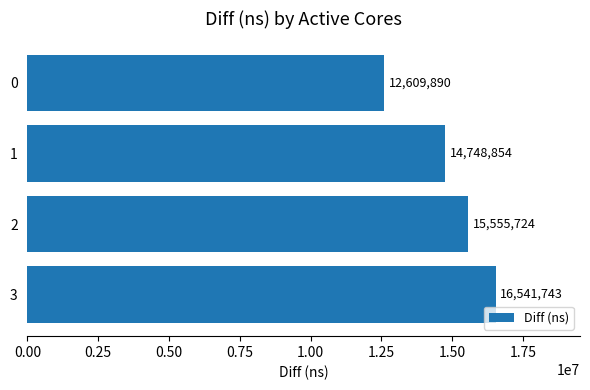

What is the average value?

14864053